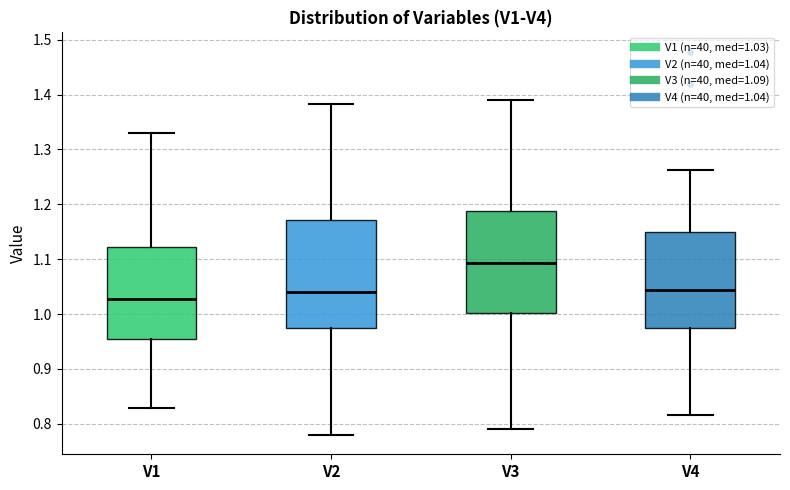

Reading left to right, transcribe this box plot: for each box, give where its median line is, the range the box spans, and where its two whiskers end, as read against the y-axis. The values are not printed on the chart, so give them approximately, as read against the axis.

V1: median 1.03, box 0.95 to 1.12, whiskers 0.83 to 1.33
V2: median 1.04, box 0.97 to 1.17, whiskers 0.78 to 1.38
V3: median 1.09, box 1.00 to 1.19, whiskers 0.79 to 1.39
V4: median 1.04, box 0.98 to 1.15, whiskers 0.82 to 1.26